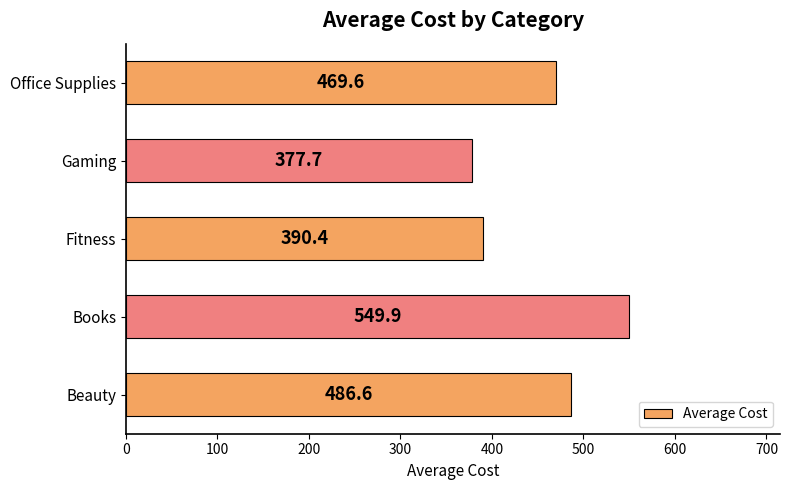

Between Fitness and Office Supplies, which is larger?

Office Supplies